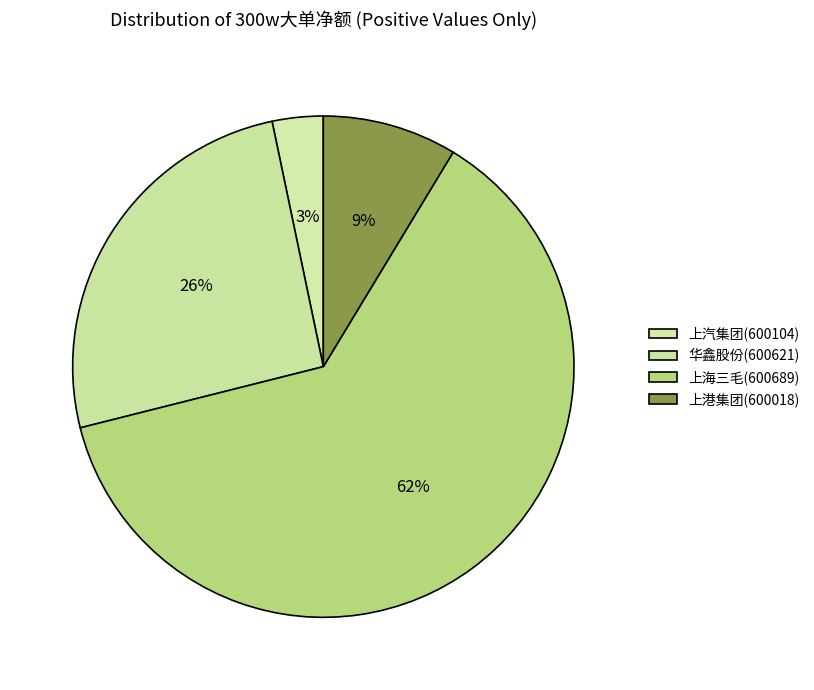

How many segments does this pie chart have?

4